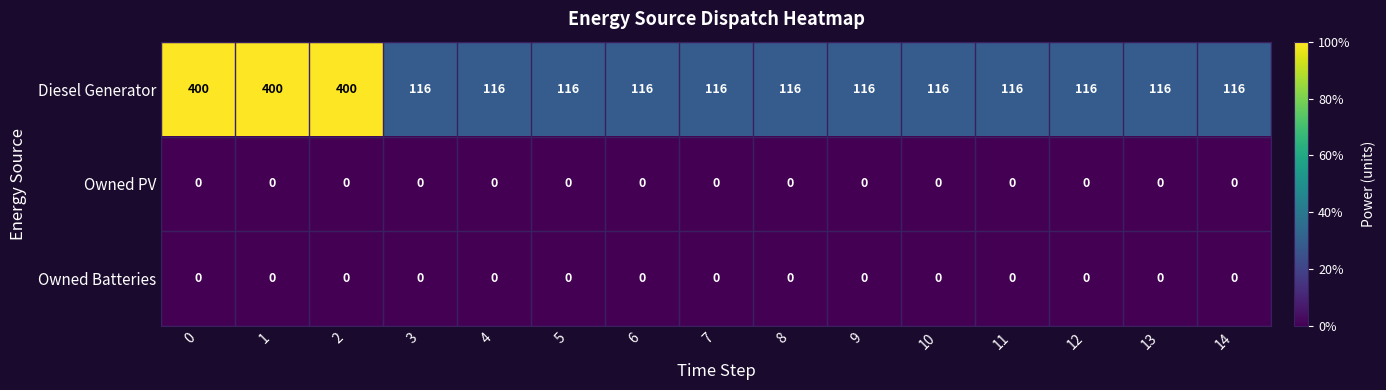

What value does the Diesel Generator series have at 8, to the nearest 10?

120